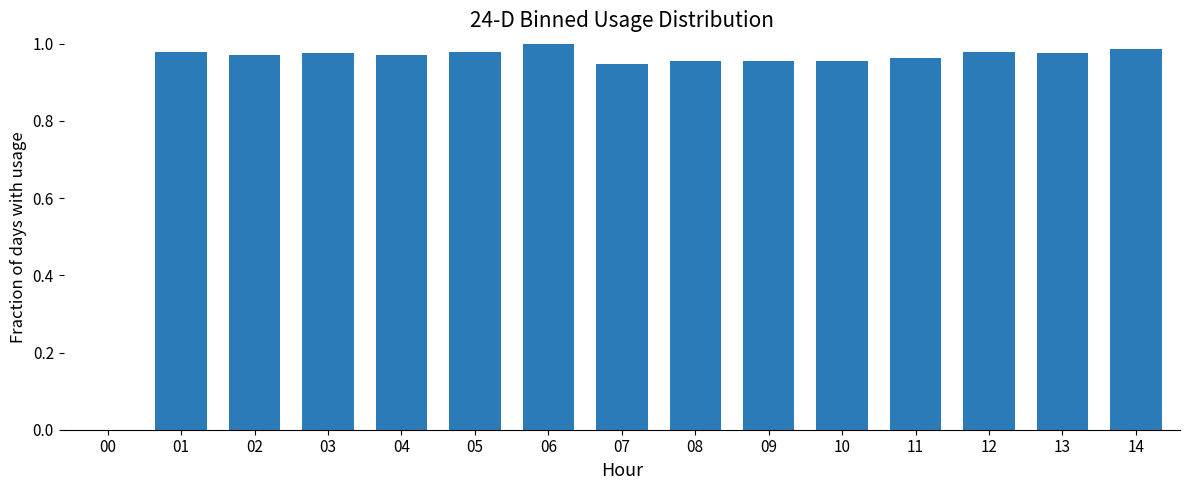

What is the sum of all values?

13.6